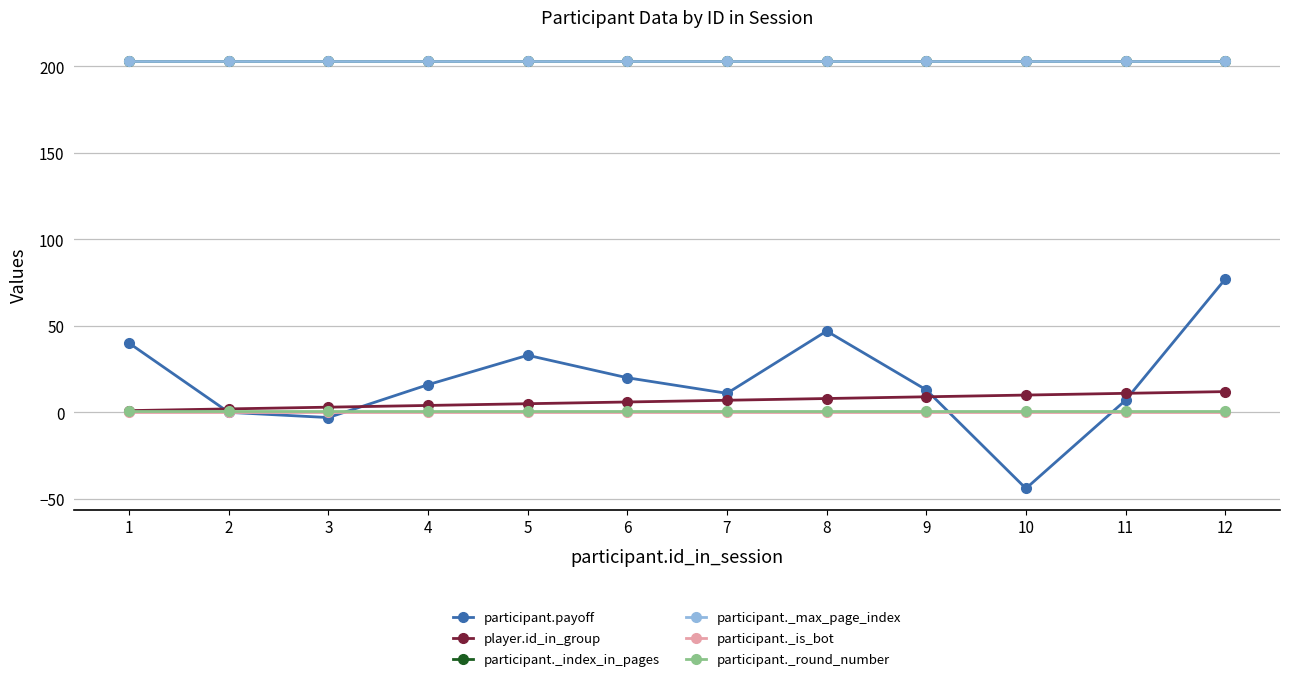

At which label does participant.payoff reach its minimum?

10